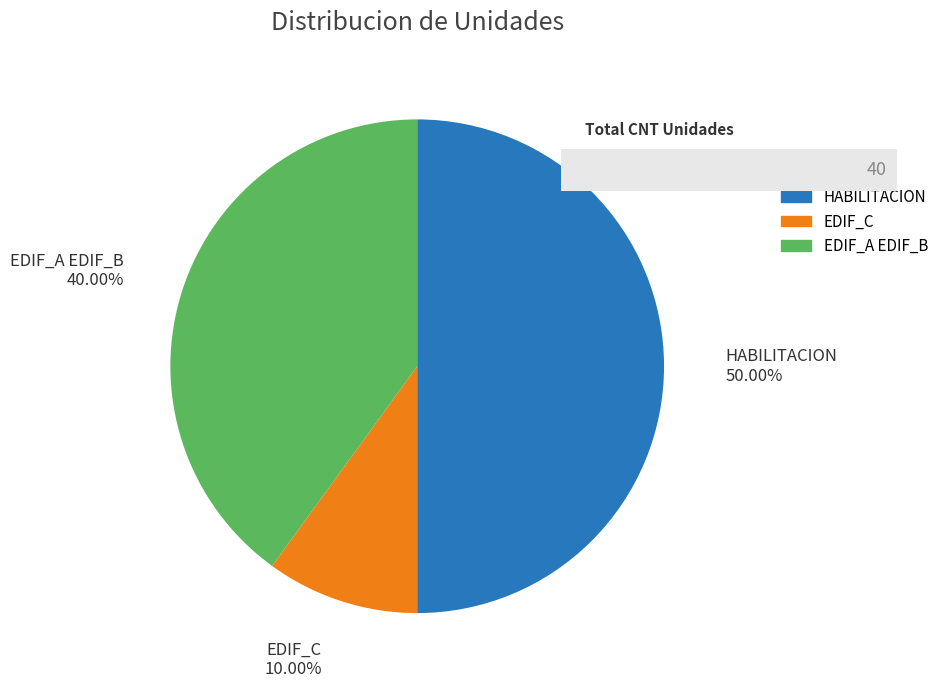

Which slice is the largest?

HABILITACION